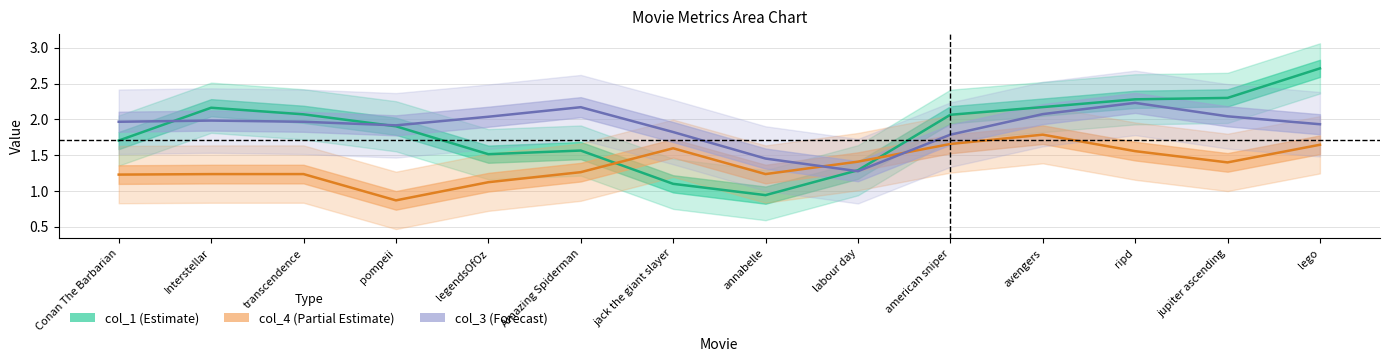

Between annabelle and Amazing Spiderman, which is larger?

Amazing Spiderman